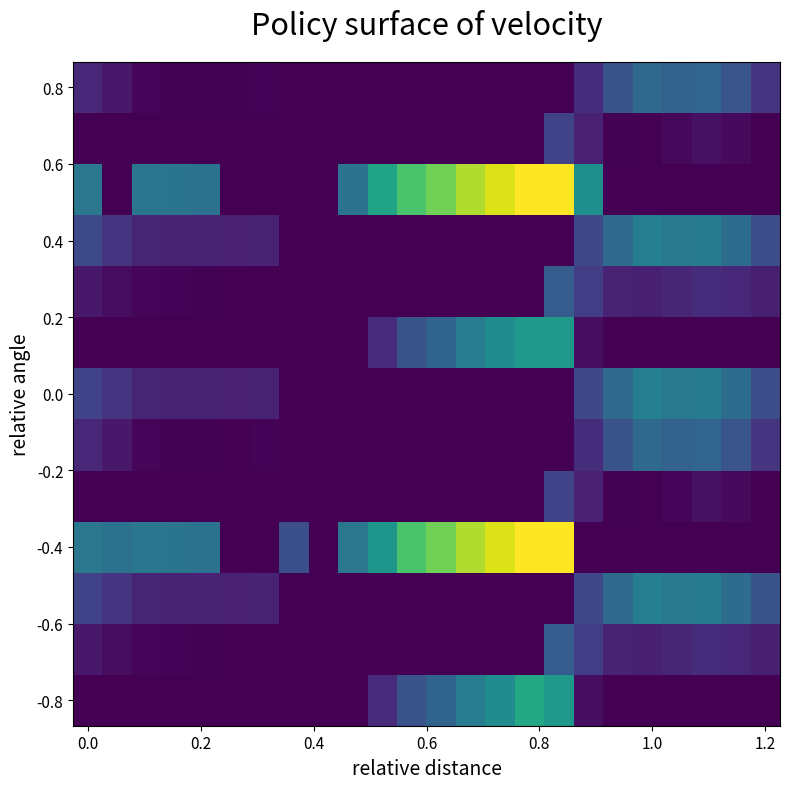

At which category is the sum across all series the highest?

16